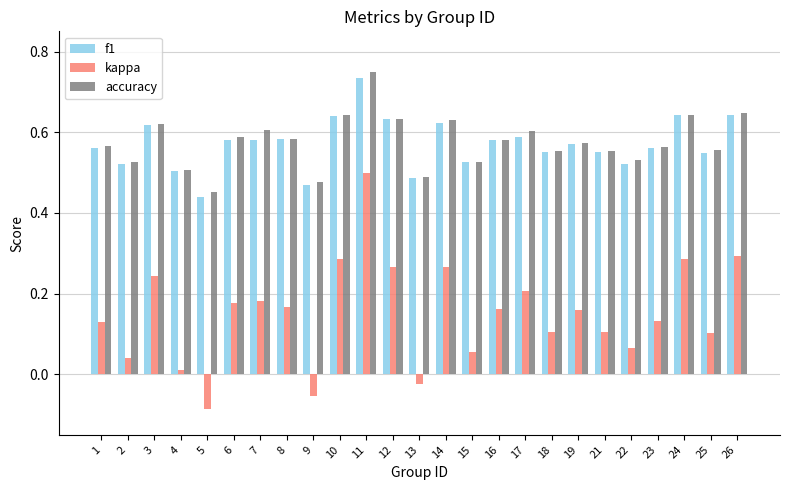

The value of accuracy at 7 is 0.6. True or false?

True